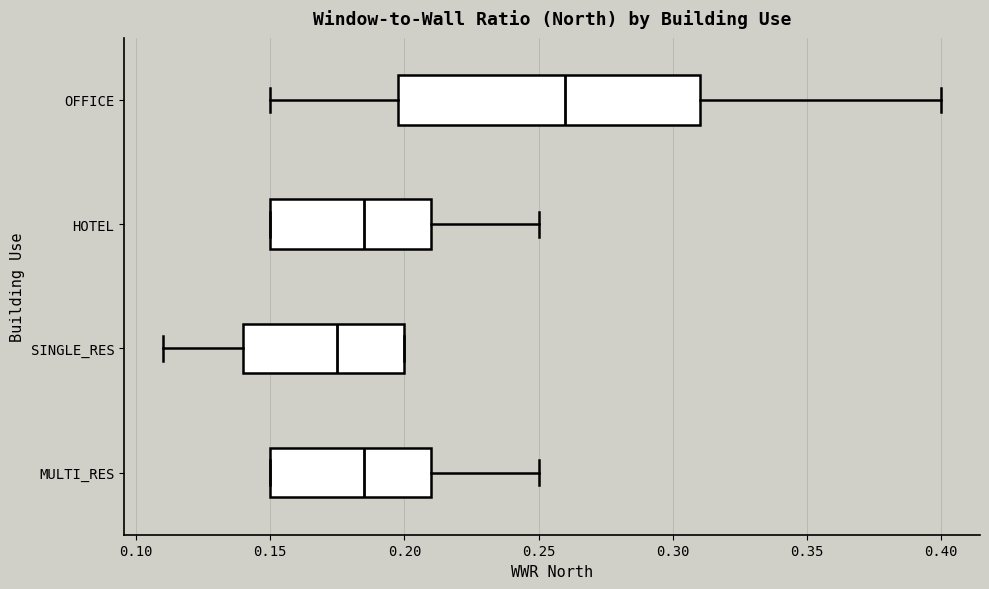

Reading bottom to top, transcribe this box plot: for each box, give where its median line is, the range the box spans, and where its two whiskers end, as read against the x-axis. The values are not printed on the chart, so give them approximately, as read against the axis.

MULTI_RES: median 0.185, box 0.150 to 0.210, whiskers 0.150 to 0.250
SINGLE_RES: median 0.175, box 0.140 to 0.200, whiskers 0.110 to 0.200
HOTEL: median 0.185, box 0.150 to 0.210, whiskers 0.150 to 0.250
OFFICE: median 0.260, box 0.200 to 0.310, whiskers 0.150 to 0.400